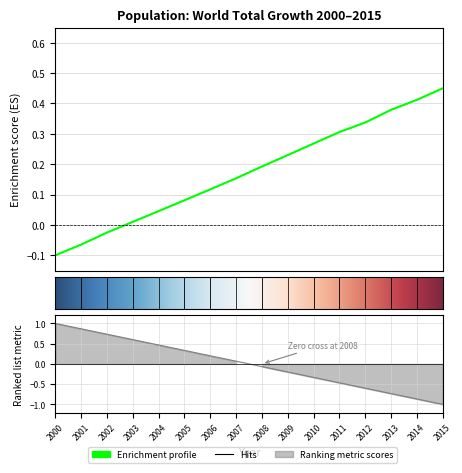

What is the difference between the values at 2000 and 2010?

0.4